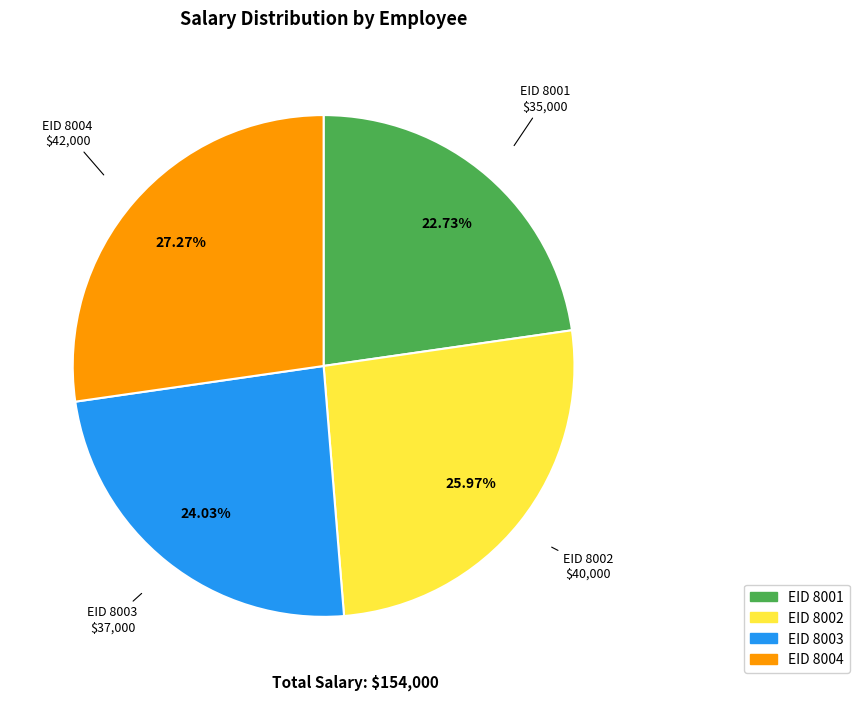

Is there a majority slice in this chart?

No